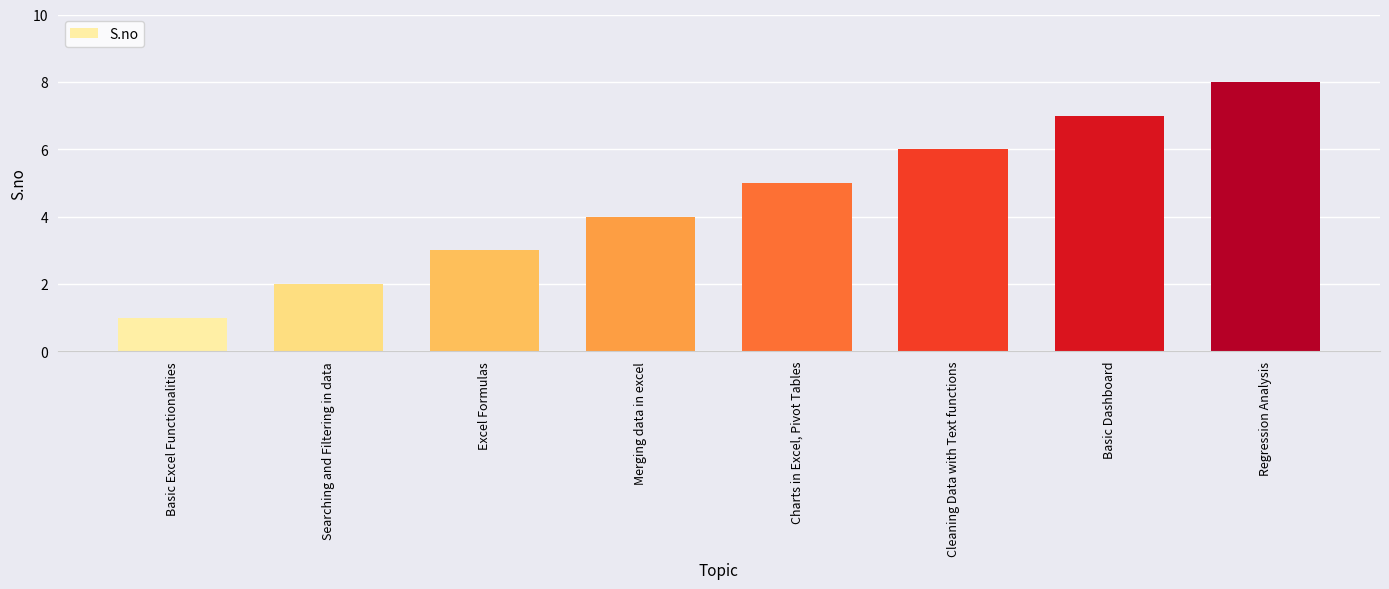

Which category has the highest value across all series?

Regression Analysis